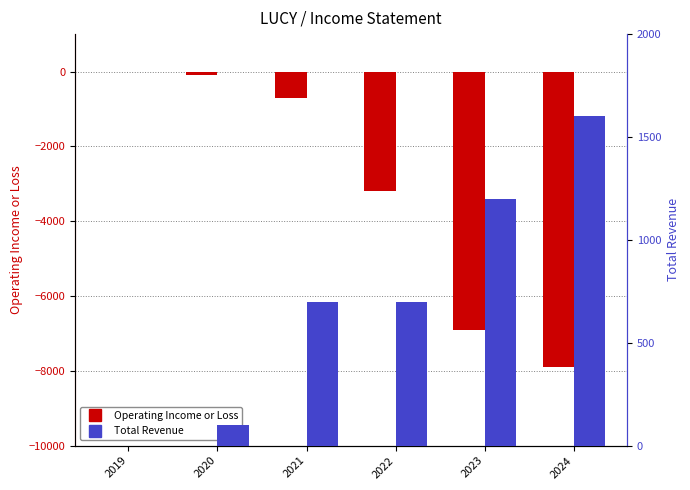

True or false: Operating Income or Loss has a value of -9397 at 2023.

False